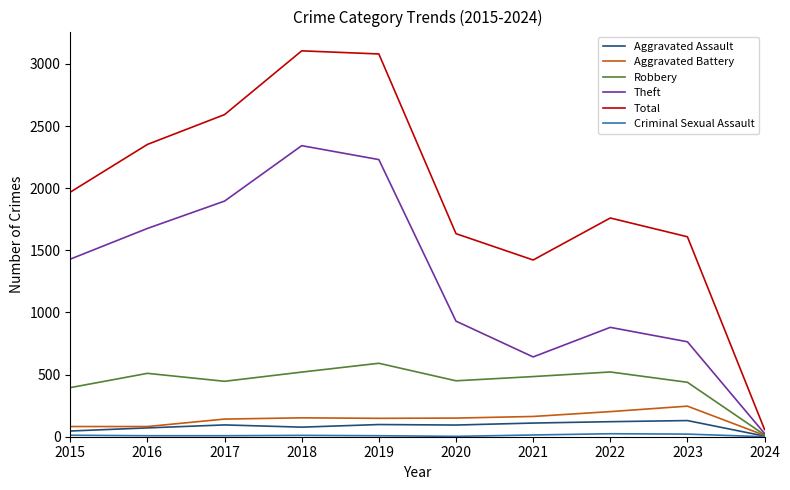

What is the difference between the Aggravated Battery values at 2019 and 2024?

137